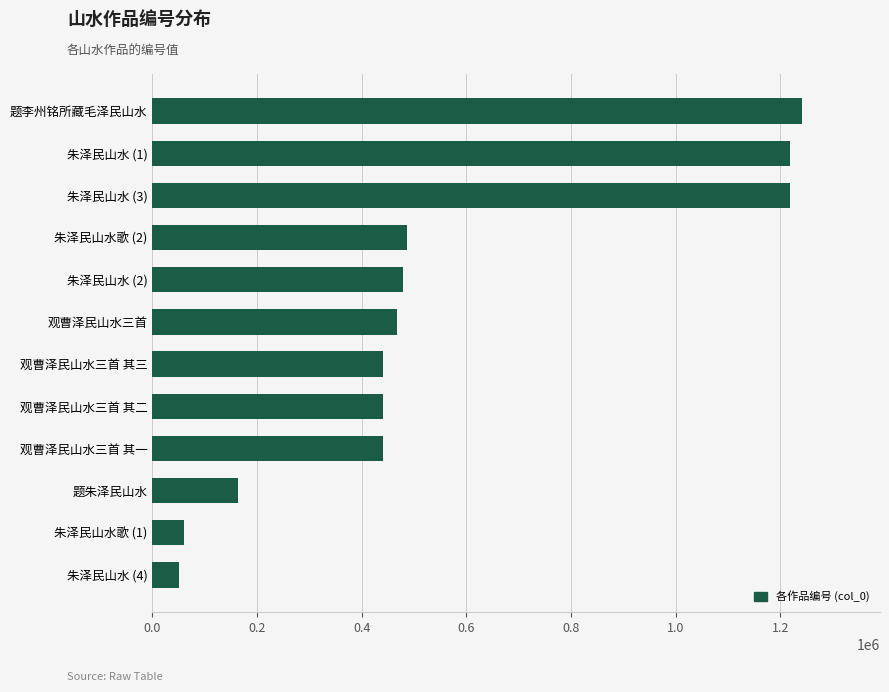

What is the difference between the values at 朱泽民山水 (3) and 观曹泽民山水三首 其二?

778245